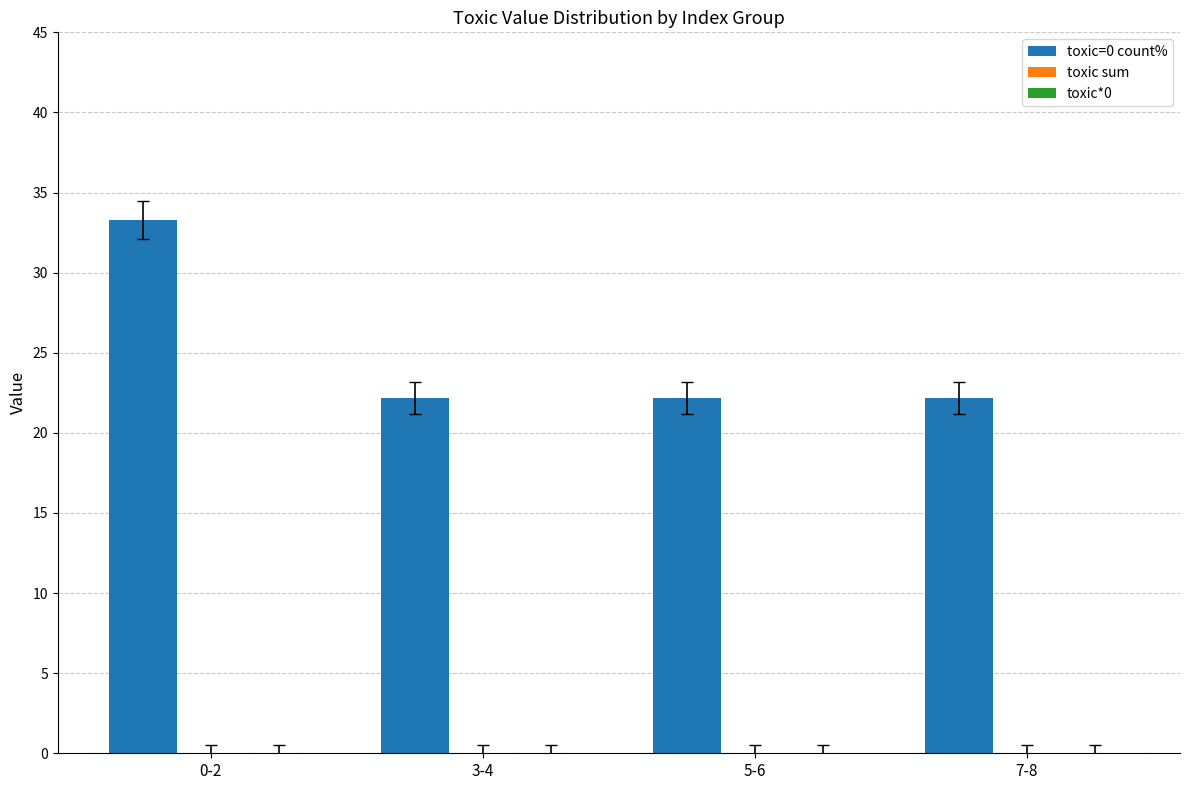

What is the label of the 1st bar from the right?

7-8